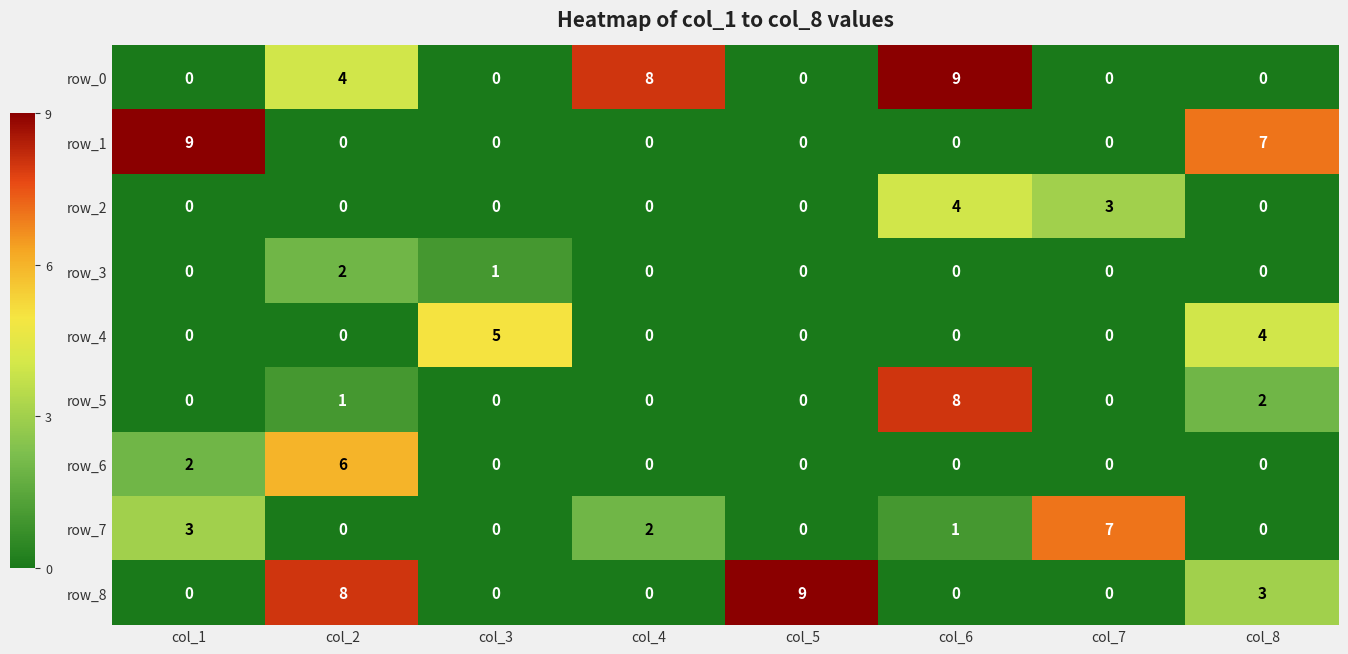

What is the spread (max minus min) of values at col_3?

5